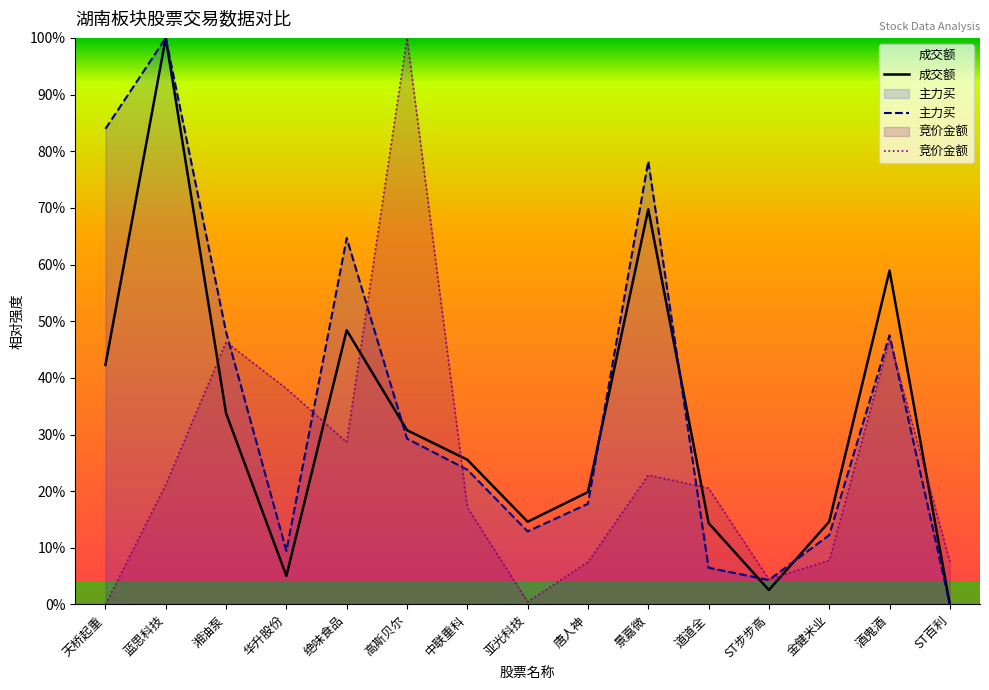

What is the spread (max minus min) of values at 高斯贝尔?

0.7